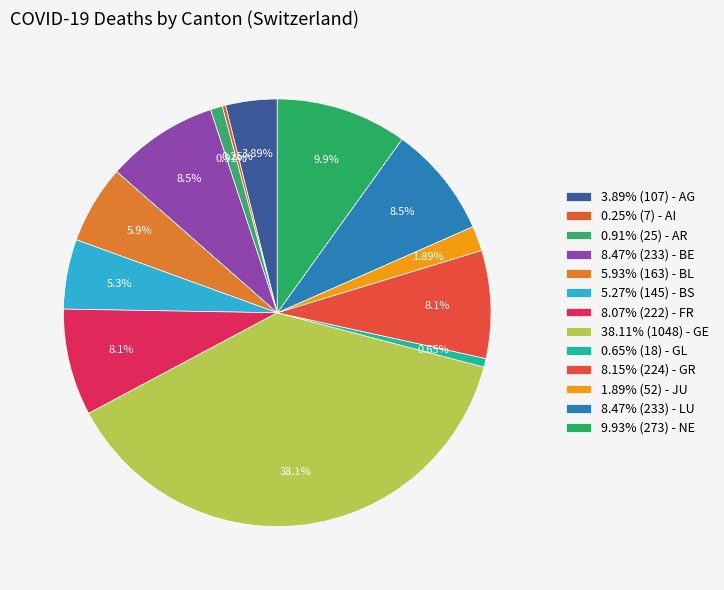

Count the number of slices in the pie.

13